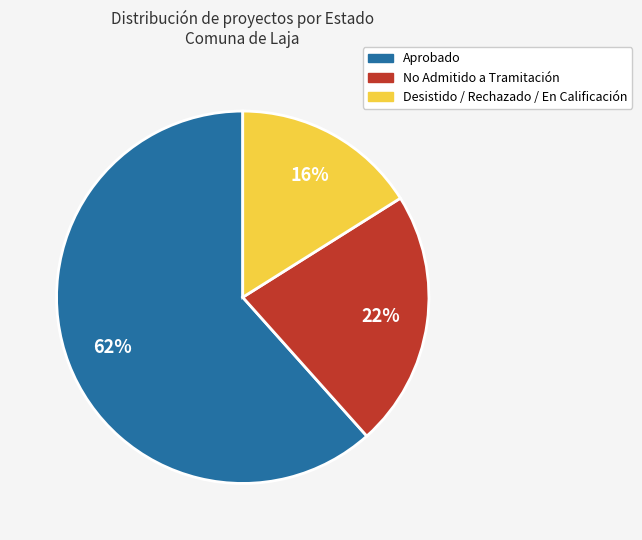

To the nearest percent, what is the difference between the largest and smallest slice percentages?

46%